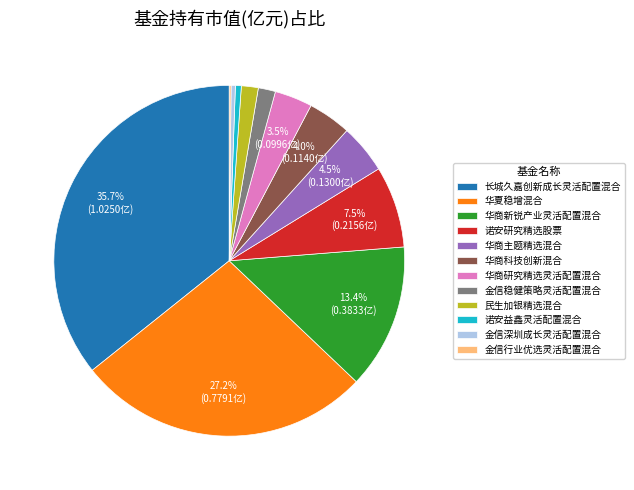

Which has a higher value, 华夏稳增混合 or 华商主题精选混合?

华夏稳增混合